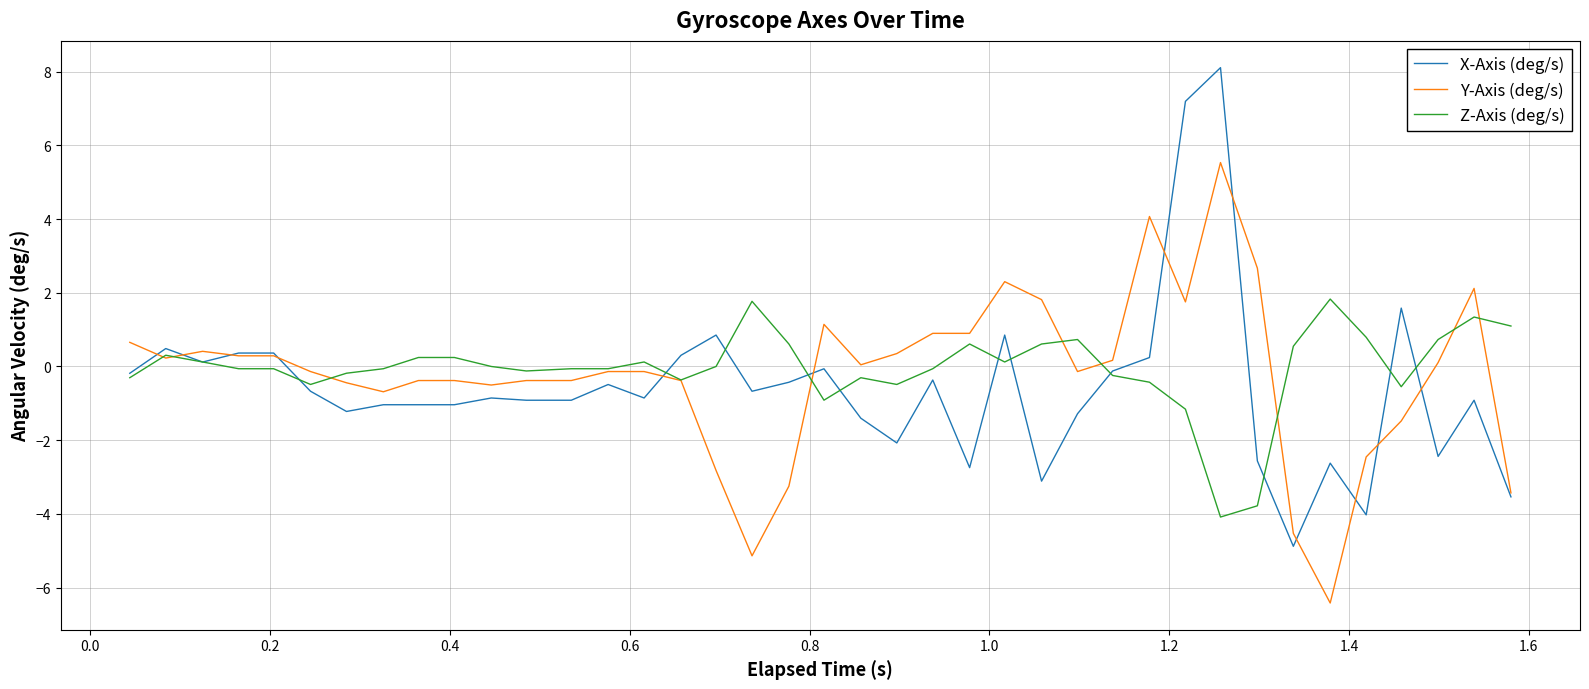

What is the maximum value shown in the chart?

8.1